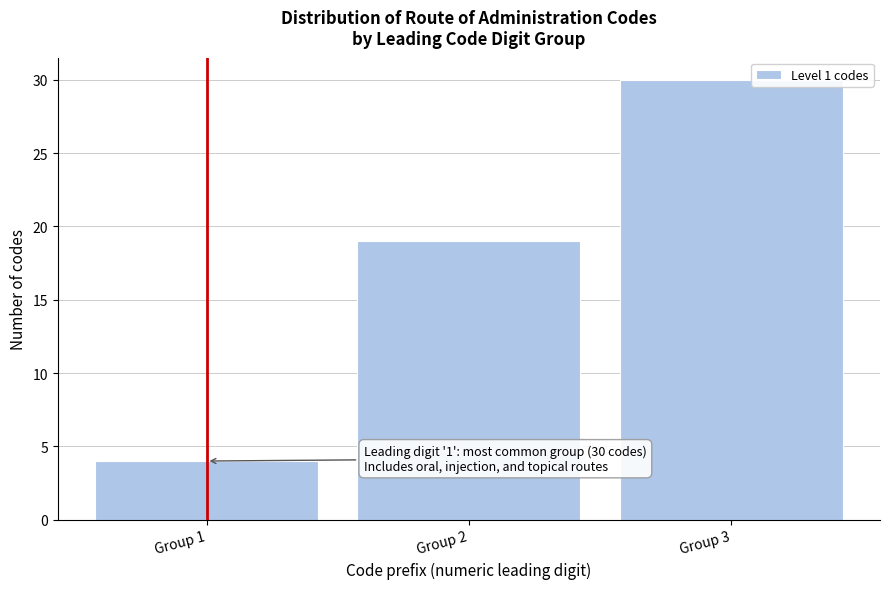

Reading left to right, transcribe all the data shown in this chart.

4	19	30